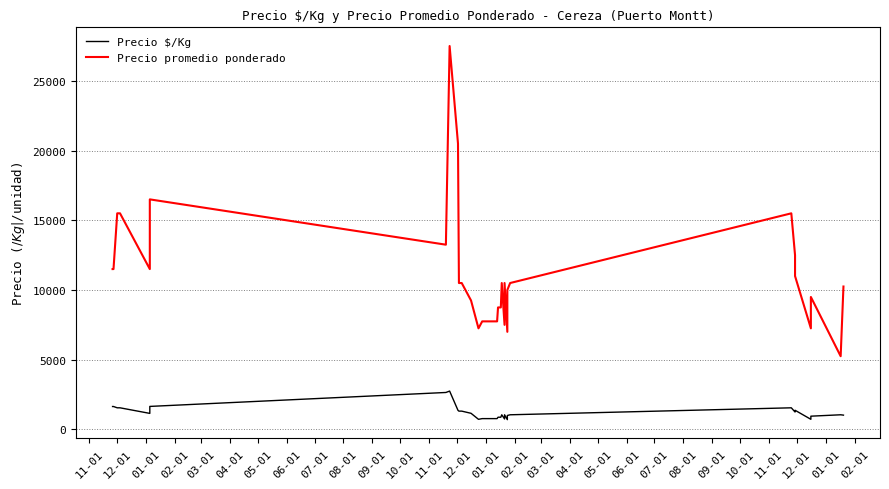

In Precio $/Kg, how many points are lower than both neighbors (excluding endpoints)?

4